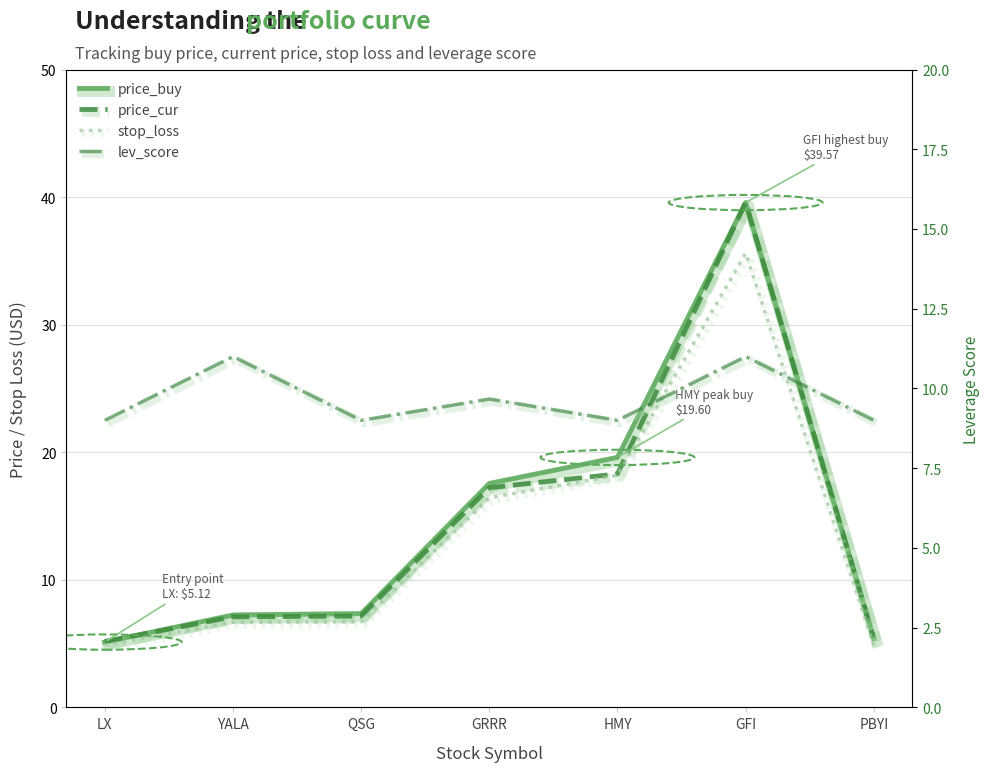

What is the sum of the lev_score values at HMY and QSG?

18.0